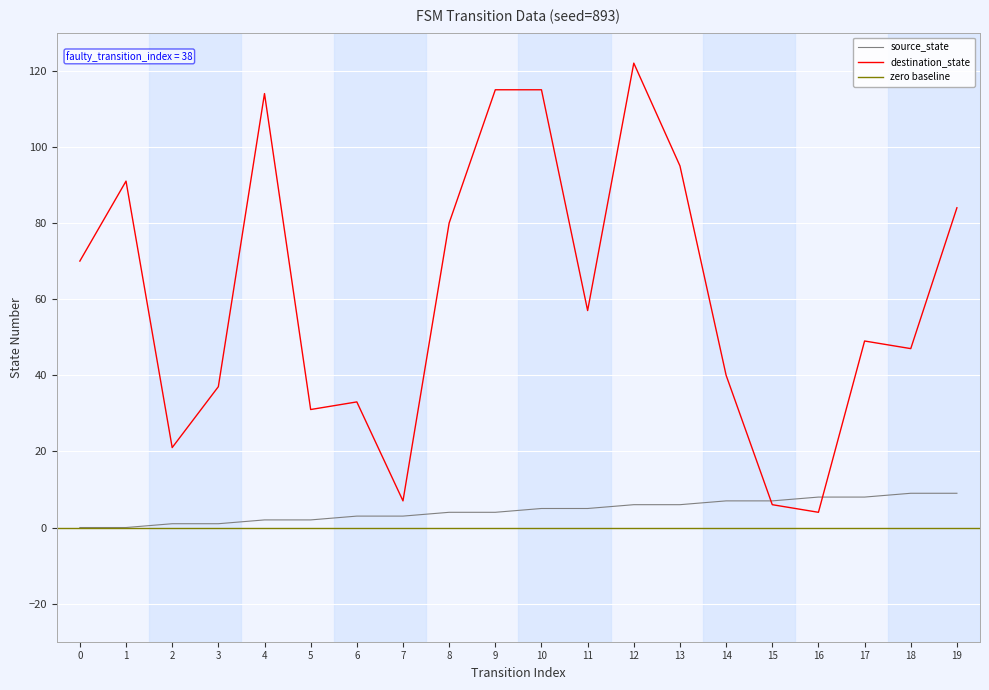

How many intersections are there between source_state and destination_state?

2